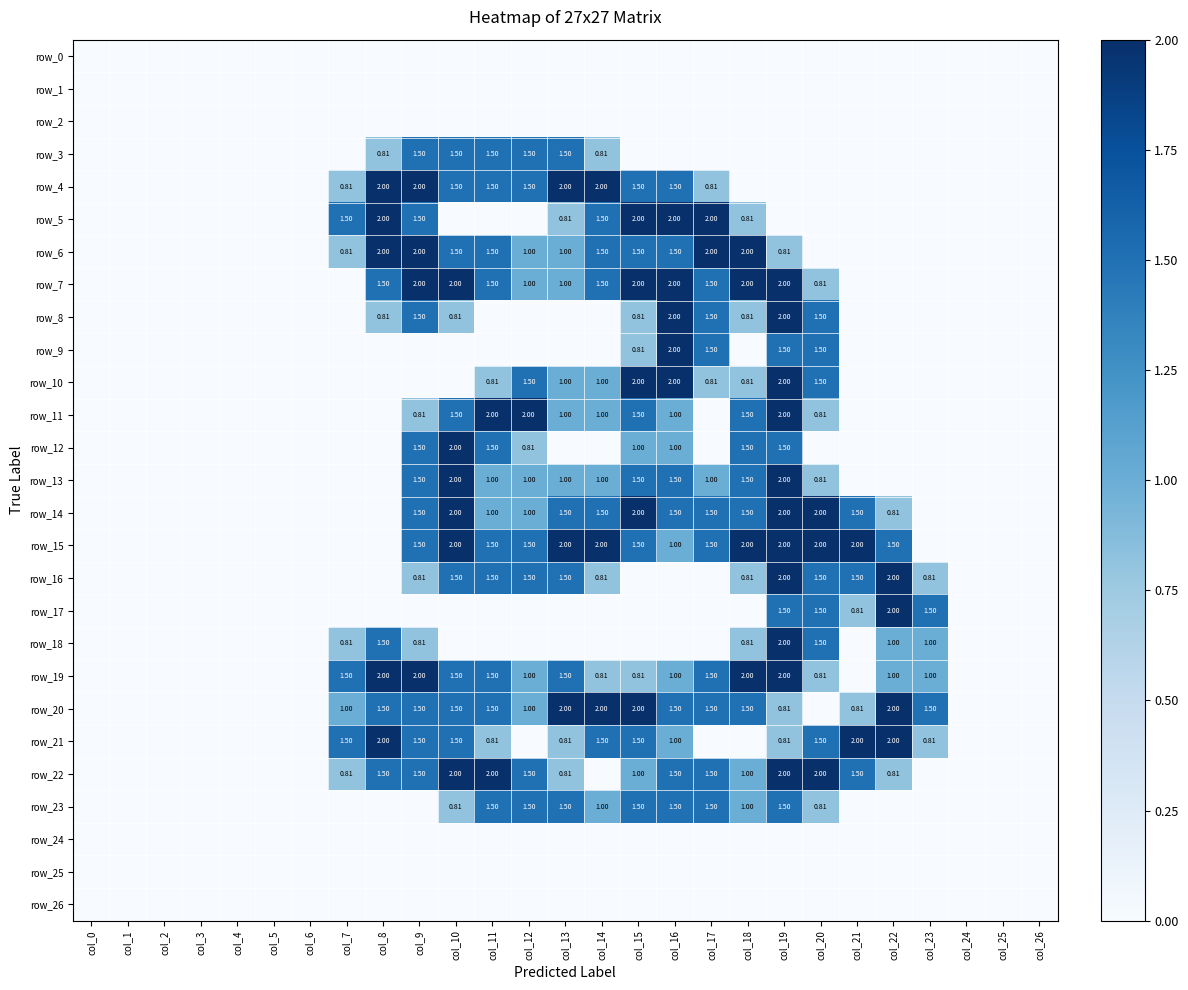

Which series changed the most between col_5 and col_19?

row_7